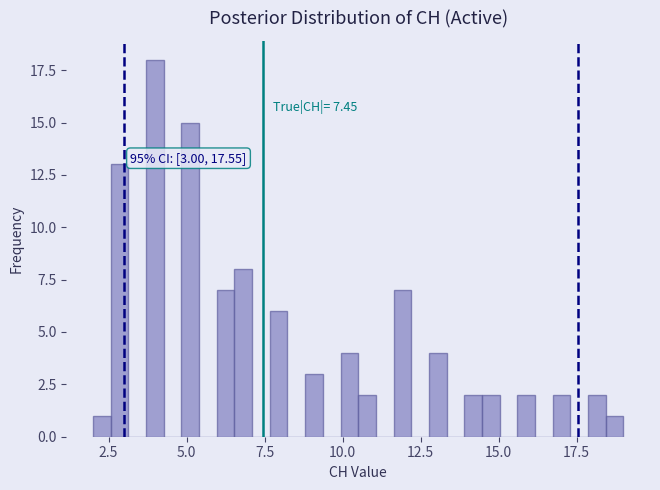

Read against the x-axis, roughly where is the centre of the tallest bar?

4.0